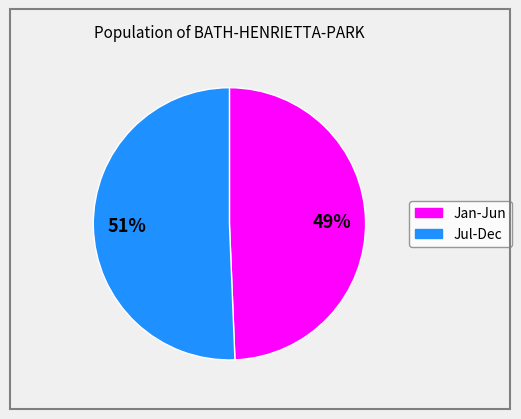

Is there any slice that represents more than half of the pie?

Yes